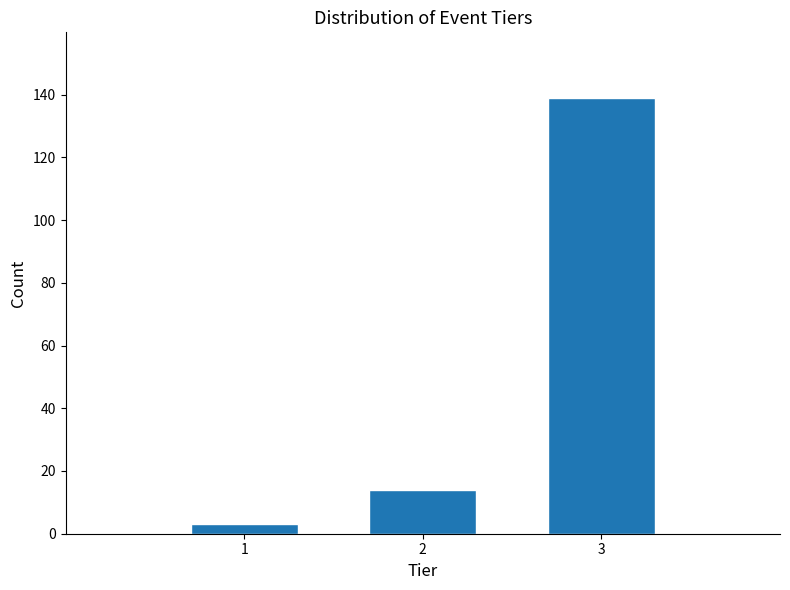

Reading right to left, list all the values displayed in this chart.

139	14	3